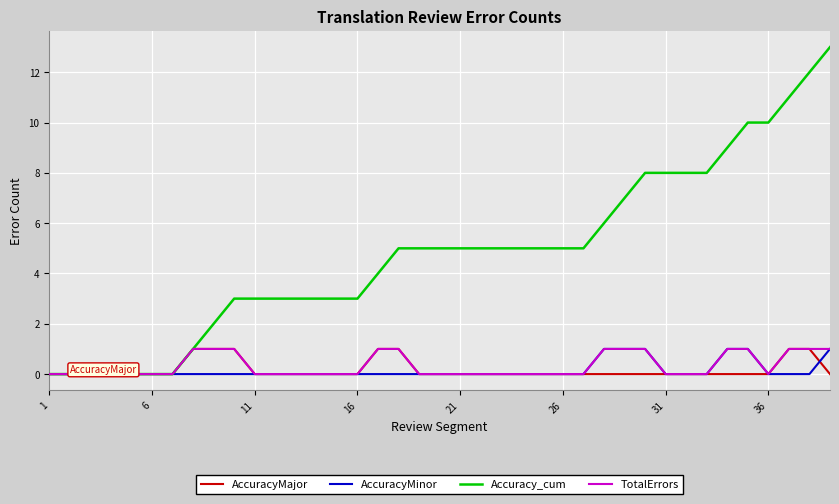

Which series has the largest total across all categories?

Accuracy_cum